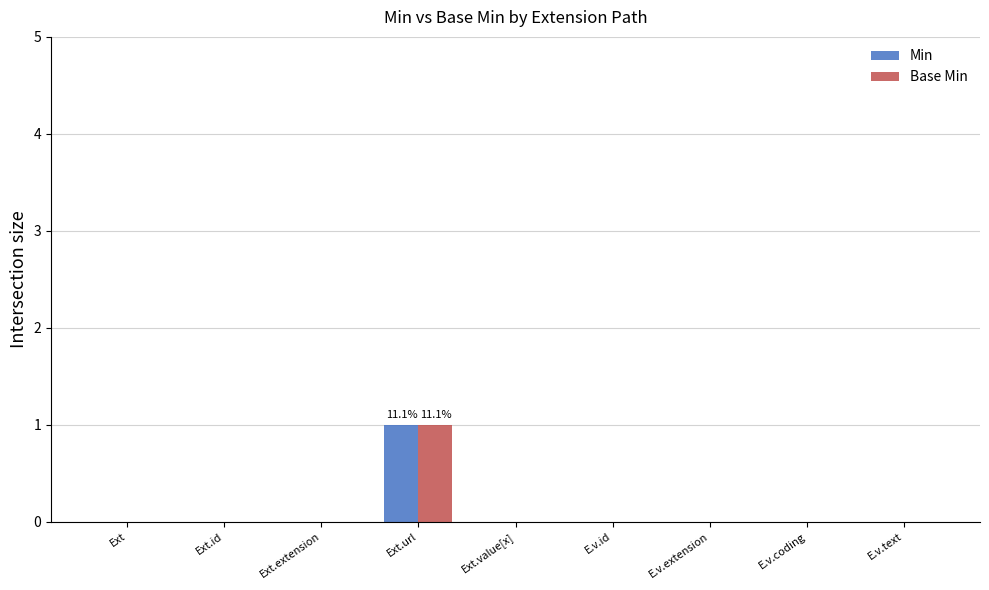

At which category does the chart reach its peak across all series?

Ext.url